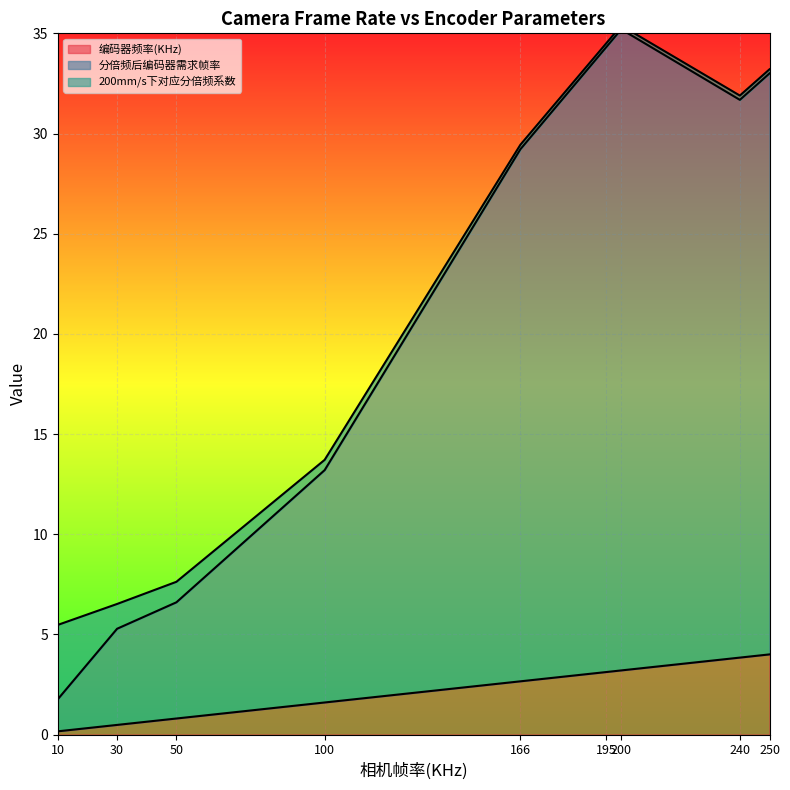

Which label corresponds to the largest value in the chart?

200